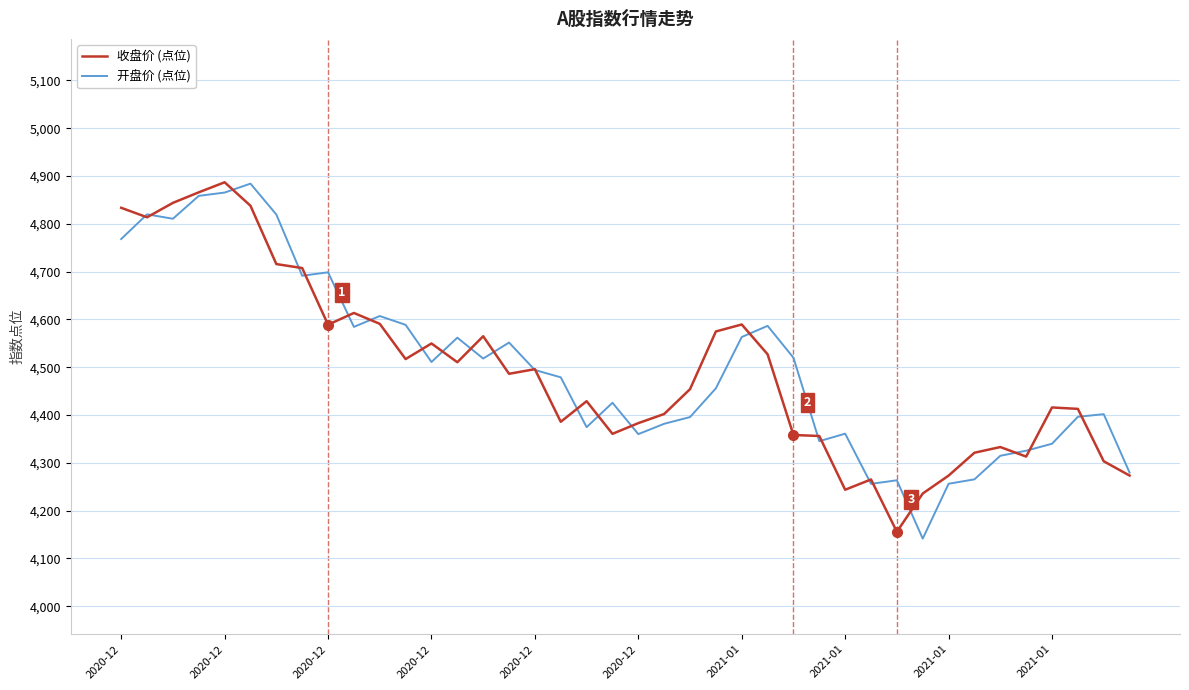

What is the minimum value shown in the chart?

4141.5